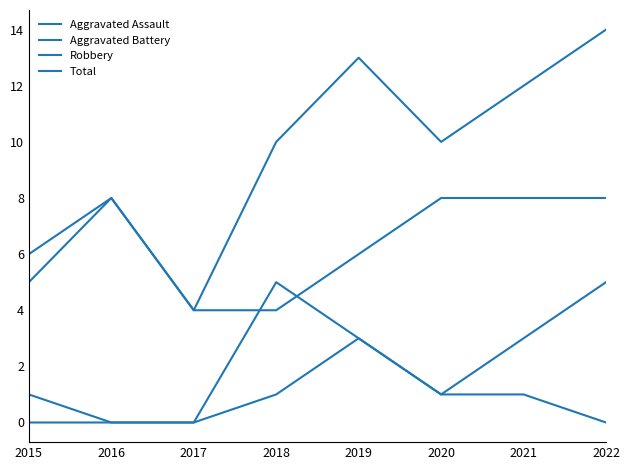

How many lines are shown in the chart?

4